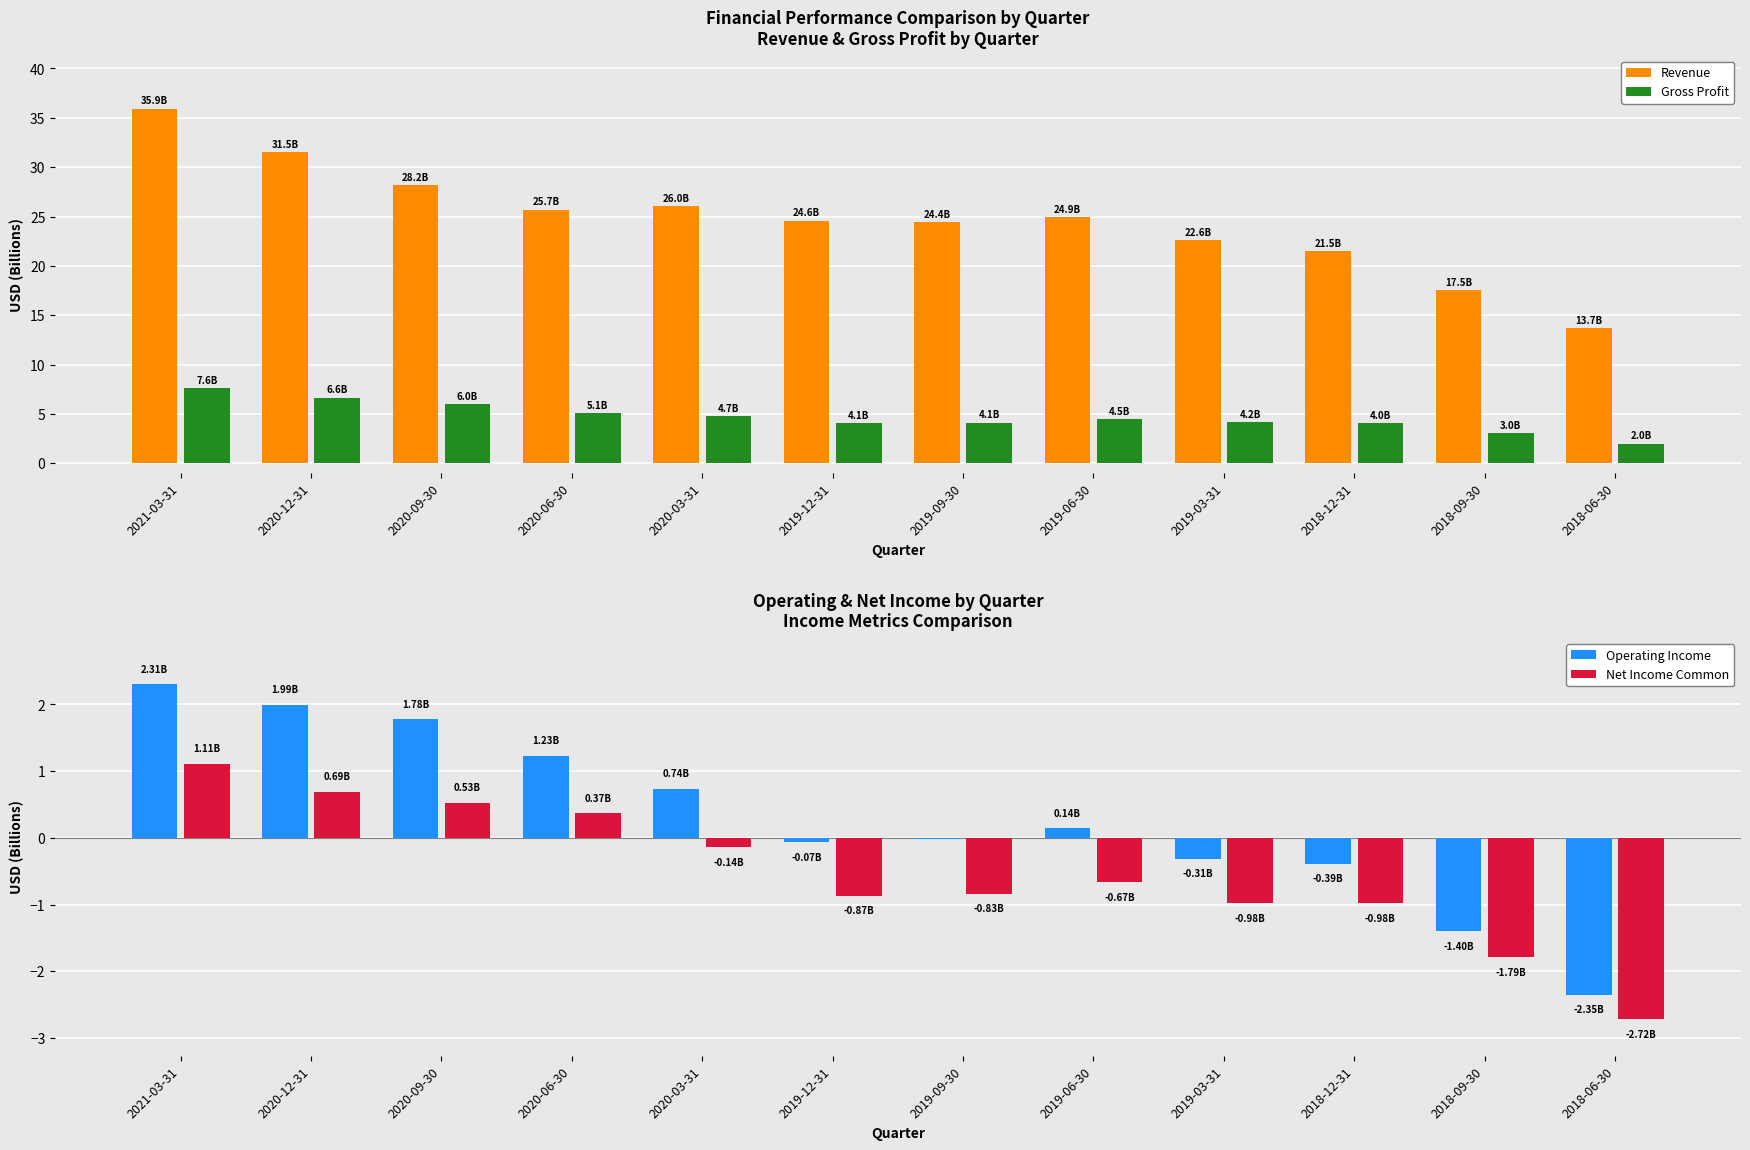

What are all the series names shown in the legend?

Revenue, Gross Profit, Operating Income, Net Income Common